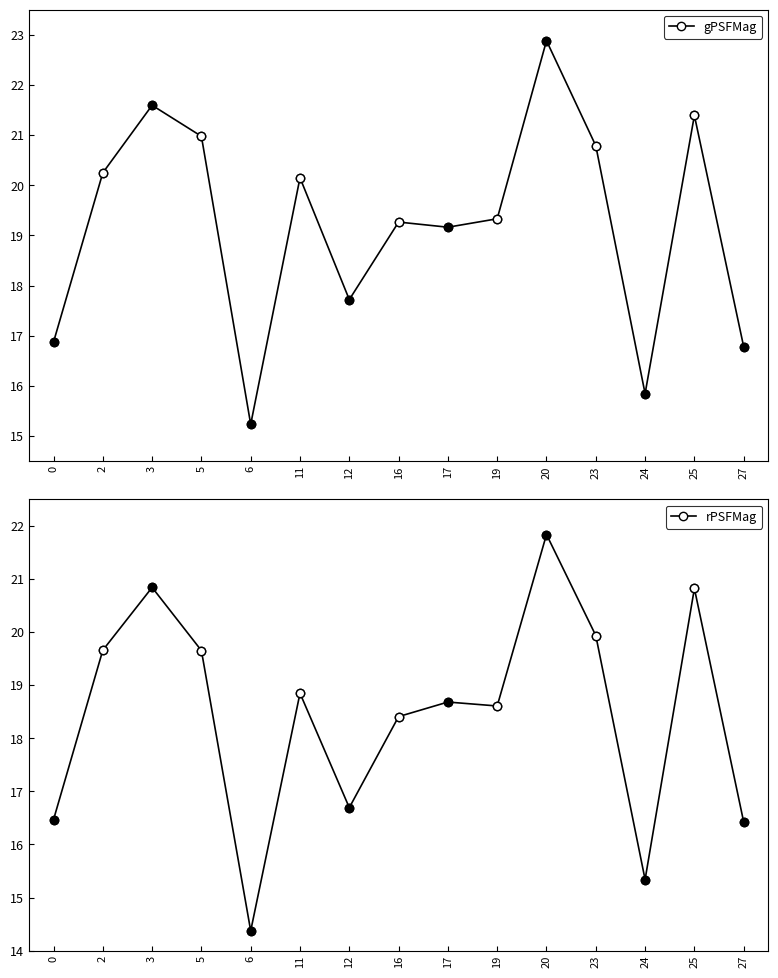

Is the value of gPSFMag at 25 greater than the value of rPSFMag at 27?

Yes